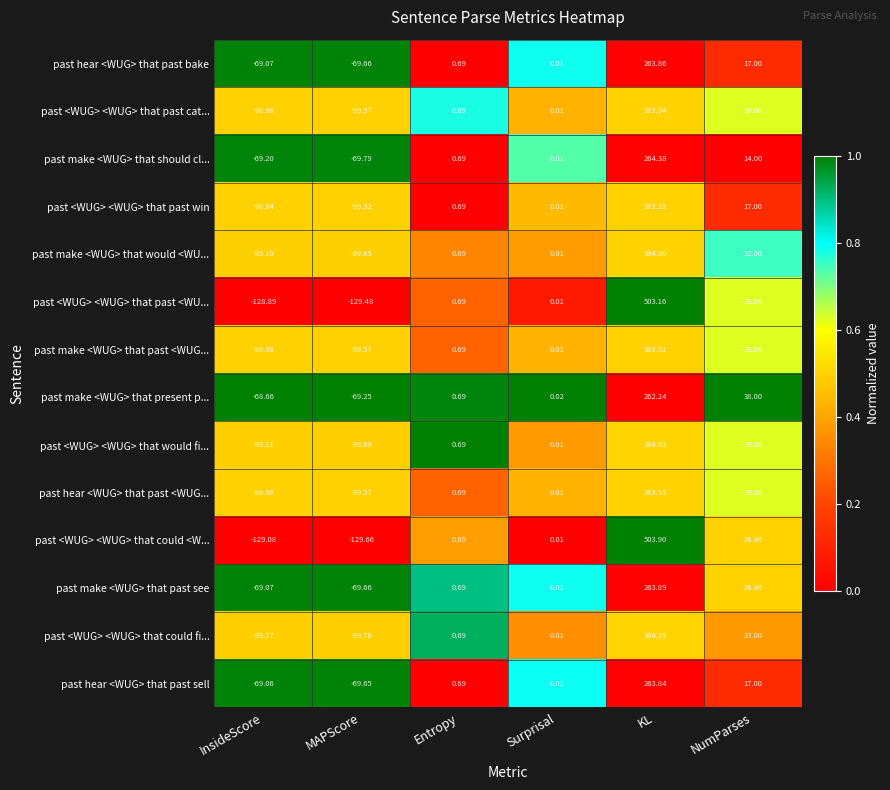

Where does the past hear <WUG> that past <WUG... series first go above 0?

Entropy